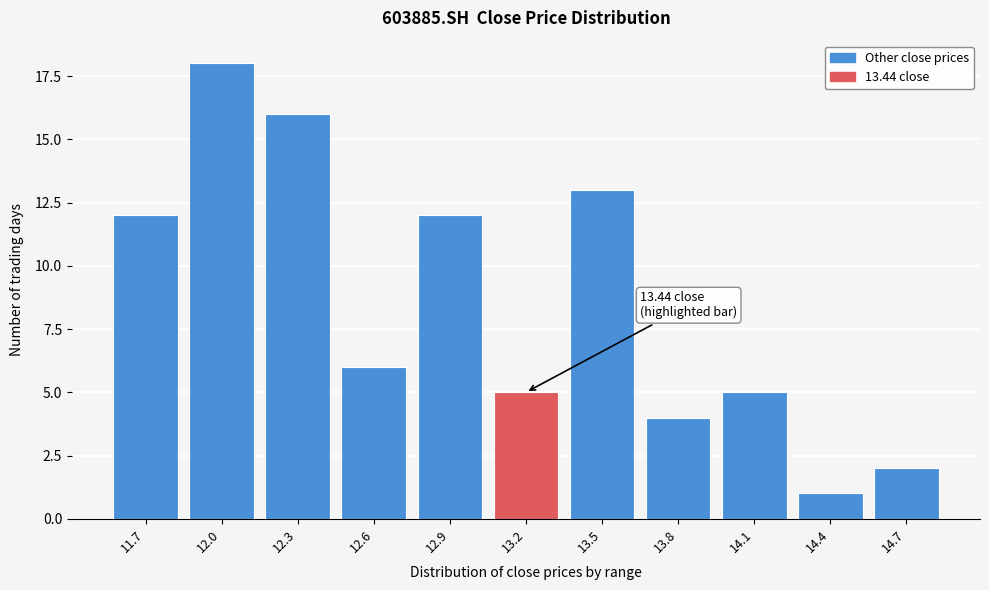

Reading left to right, extract all data points from this chart.

12	18	16	6	12	5	13	4	5	1	2